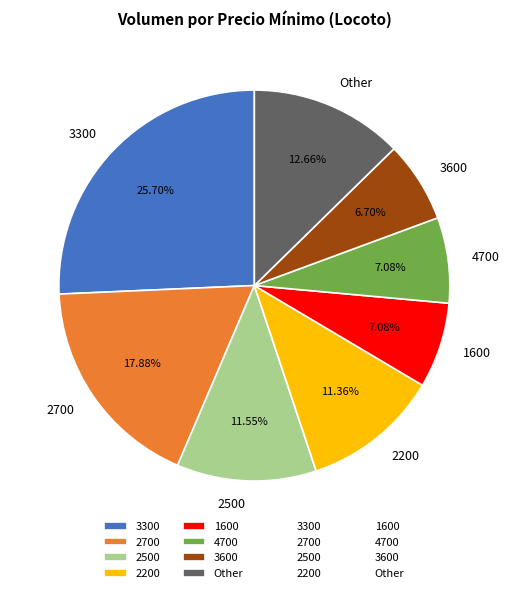

Which has a higher value, Other or 3600?

Other